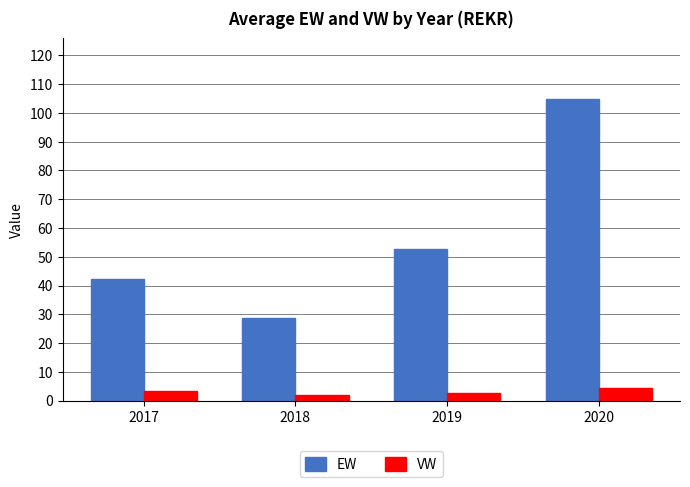

What is the sum of the EW values at 2020 and 2019?

157.6